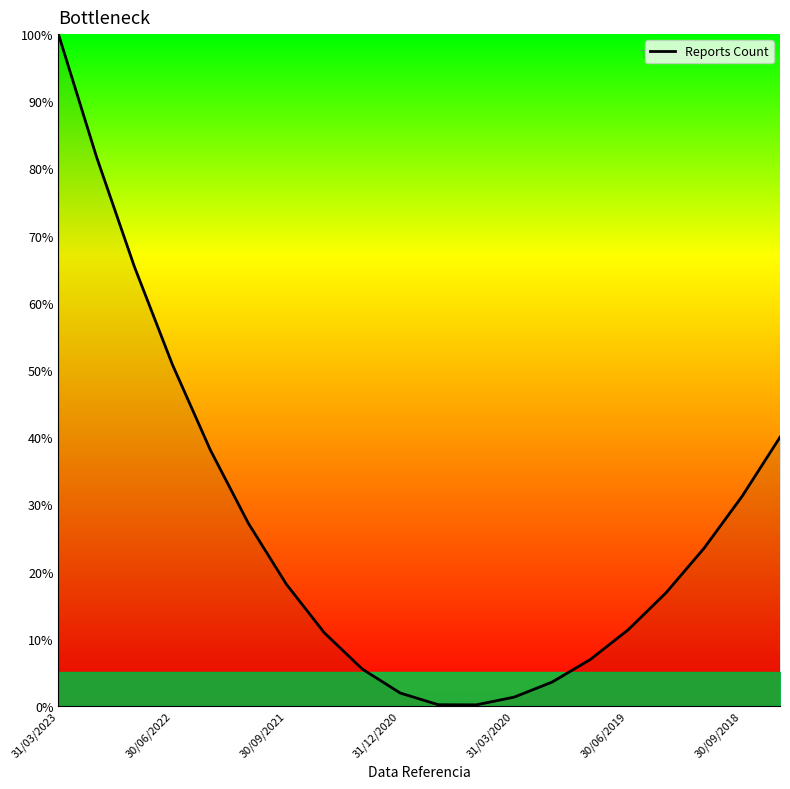

What is the maximum value shown in the chart?

100.0